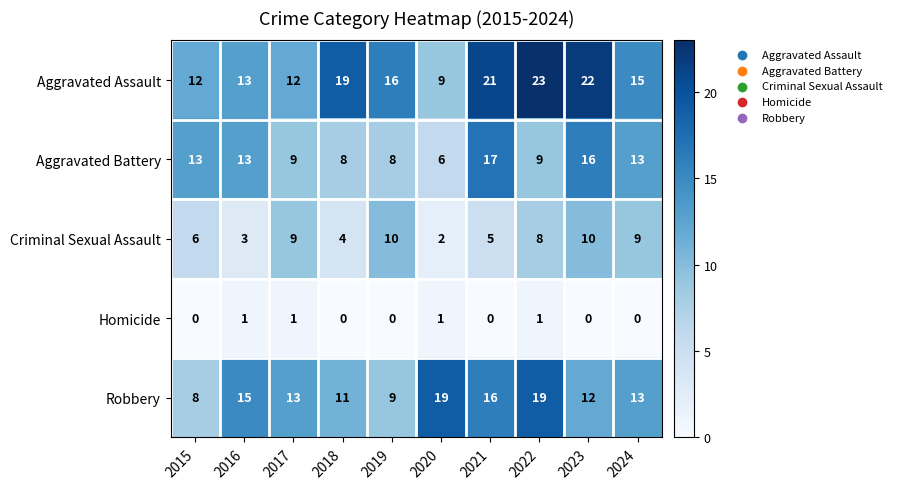

Between 2018 and 2021, which series saw the biggest shift?

Aggravated Battery